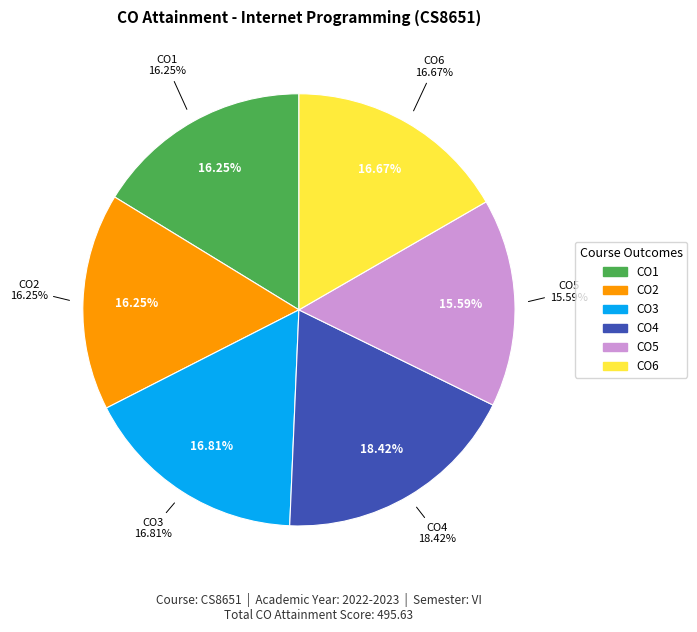

To the nearest percent, what is the combined percentage of CO6 and CO3?

33%